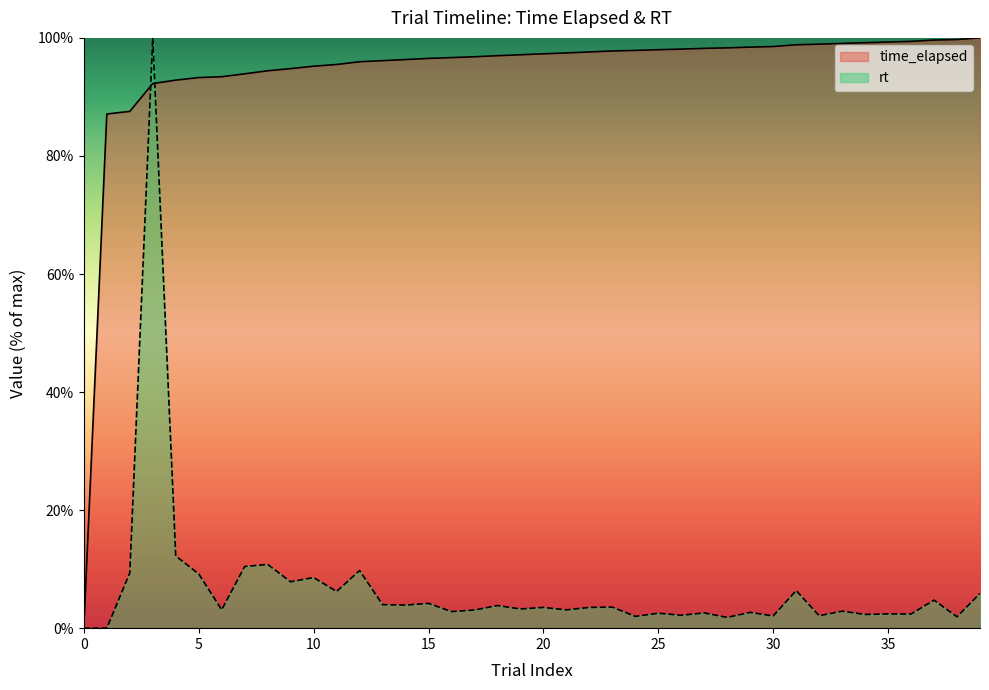

At which category is the sum across all series the highest?

3